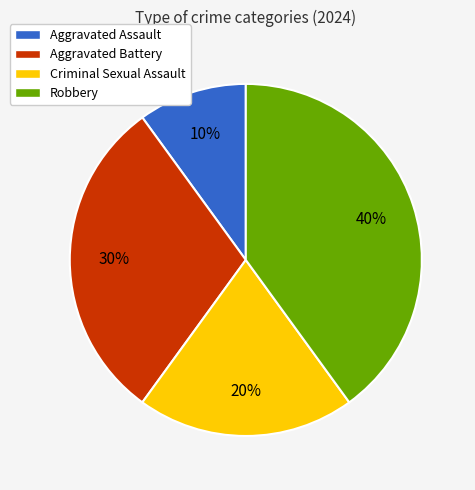

The Aggravated Assault slice represents 1% of the pie. True or false?

False